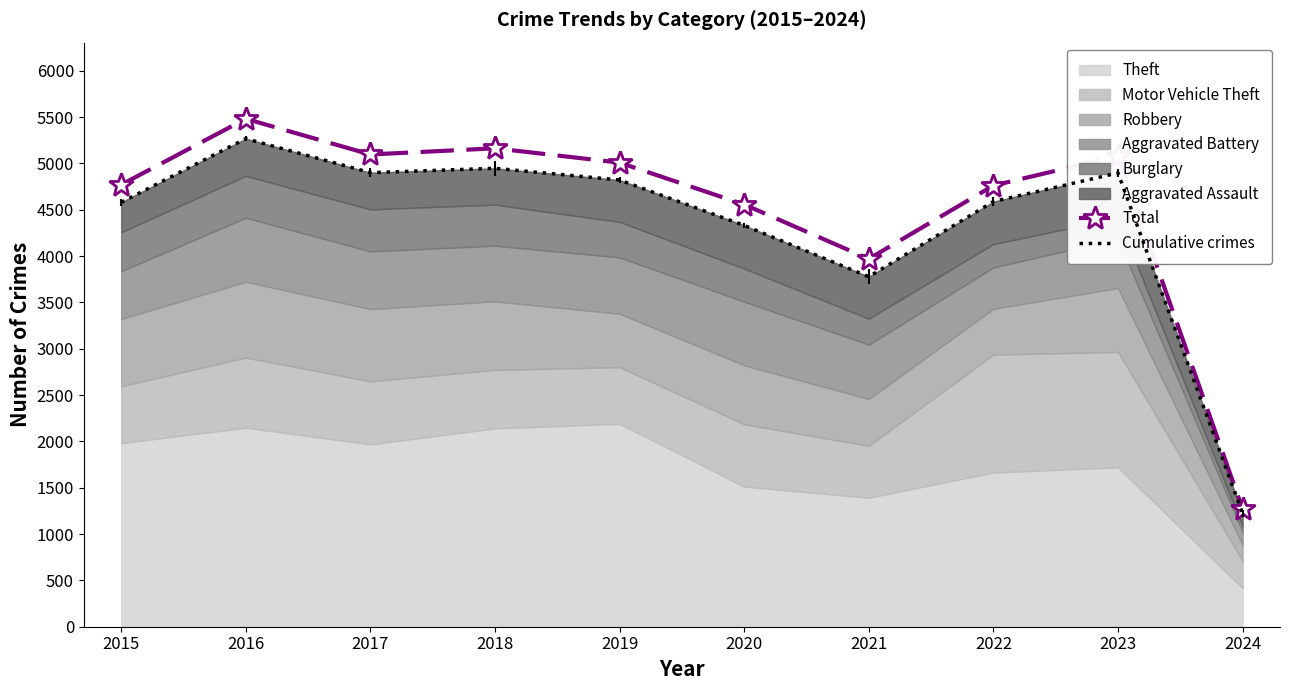

Which category has the highest value in the Cumulative crimes series?

2016